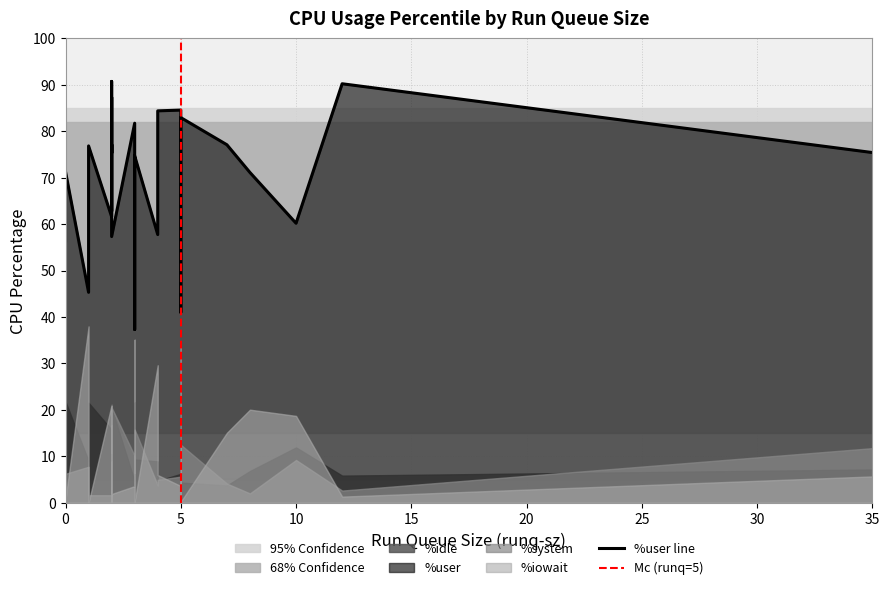

What is the difference between the second highest and second lowest values in the %idle series?

17.9